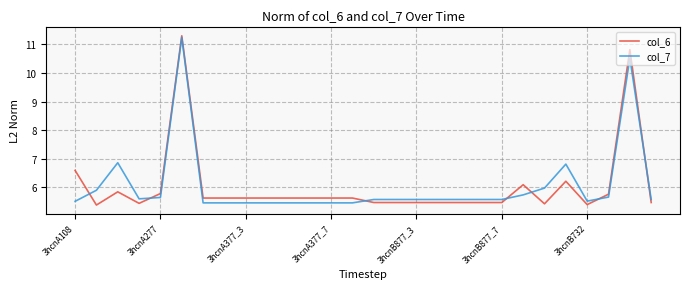

What is the maximum value for col_7?

11.2